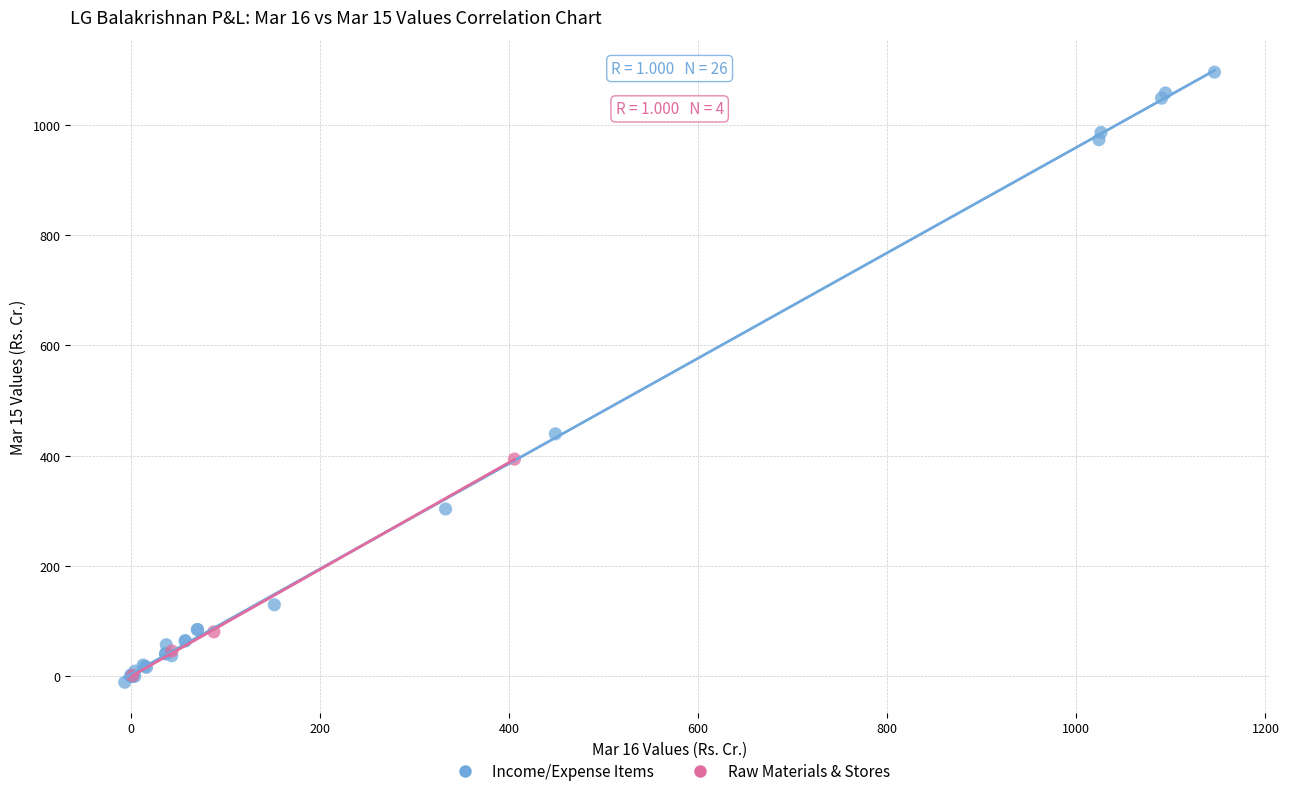

Which series has the widest spread of Y values?

Income/Expense Items